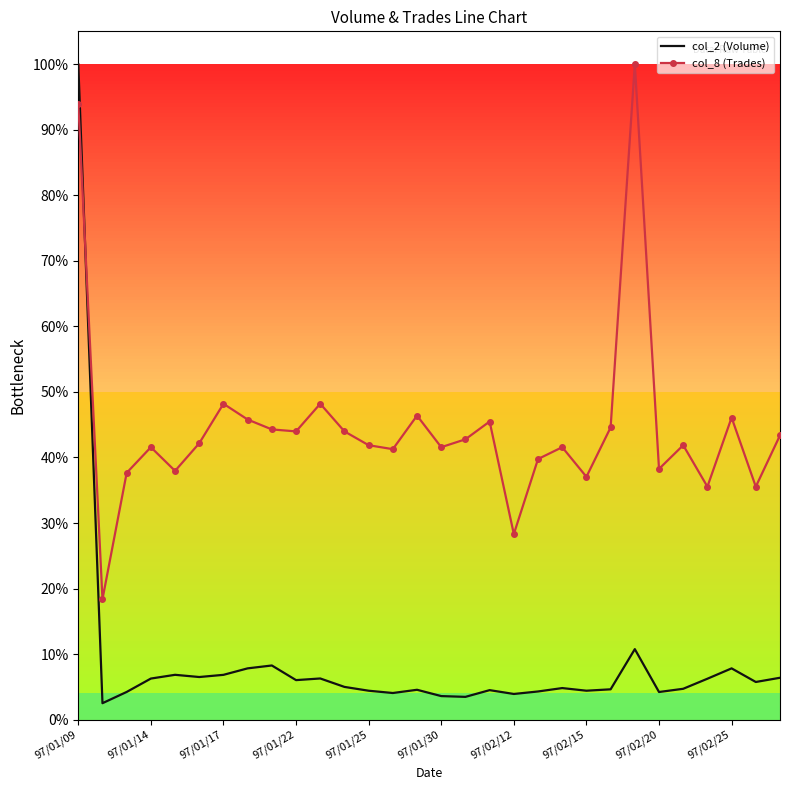

What are all the series names shown in the legend?

col_2 (Volume), col_8 (Trades)